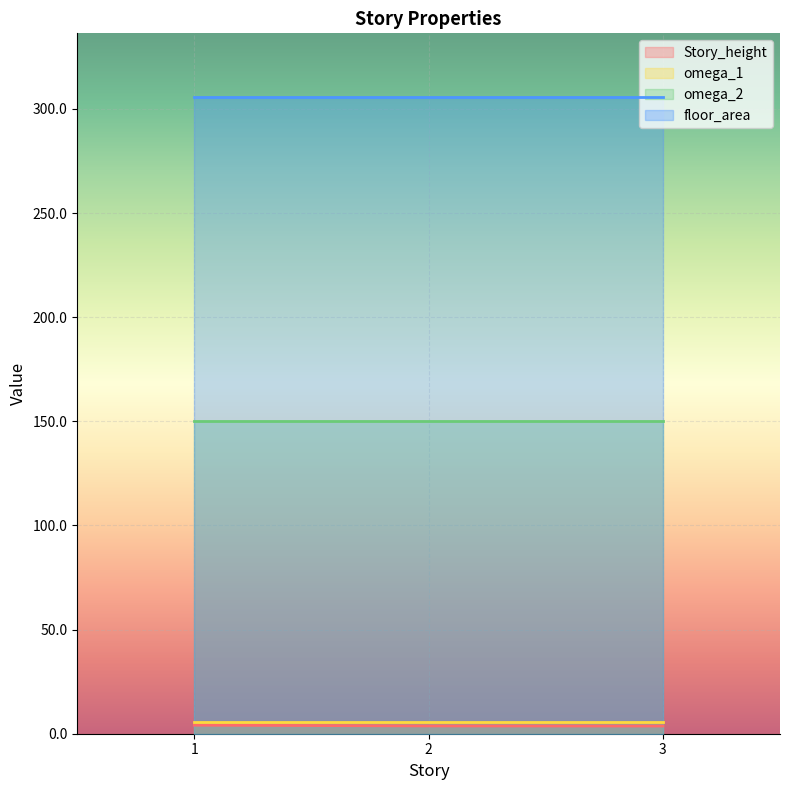

Which category has the lowest value in the floor_area series?

3